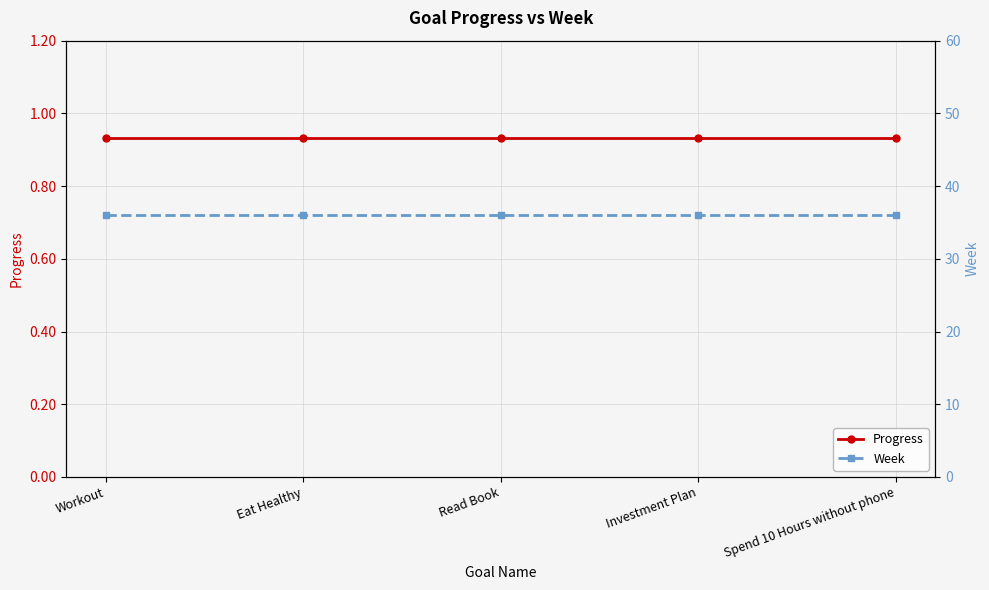

List the series in order of their overall mean, lowest first.

Progress, Week